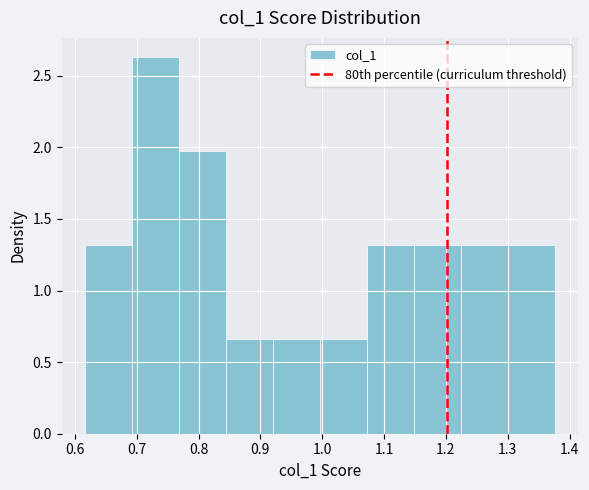

Reading left to right, list every bar in this chart as the range it spans on the x-axis followed by its height. Neither the bar edges nor the heights are printed on the chart, so give them approximately, as read against the axes.

0.62 to 0.69: 1.30
0.69 to 0.77: 2.65
0.77 to 0.84: 2.00
0.84 to 0.92: 0.65
0.92 to 1.00: 0.65
1.00 to 1.07: 0.65
1.07 to 1.15: 1.30
1.15 to 1.22: 1.30
1.22 to 1.30: 1.30
1.30 to 1.38: 1.30